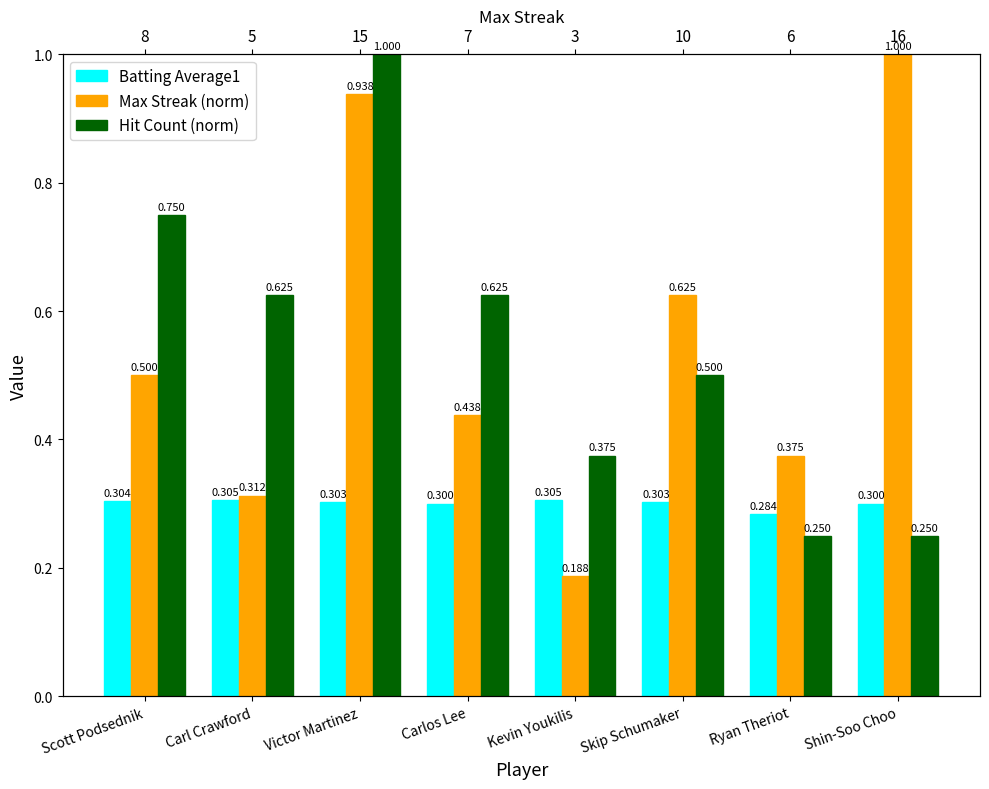

What is the difference between the highest and lowest values at Carlos Lee?

0.3